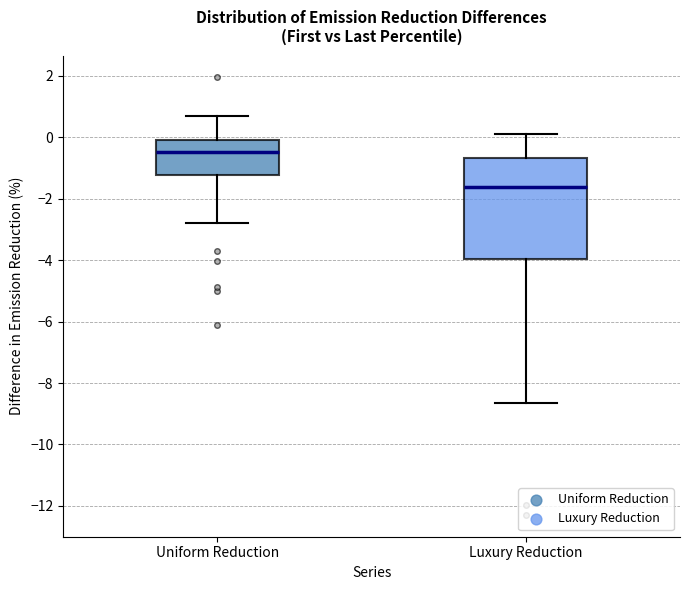

Comparing the boxes themselves (not the whiskers), which one is the tallest?

Luxury Reduction